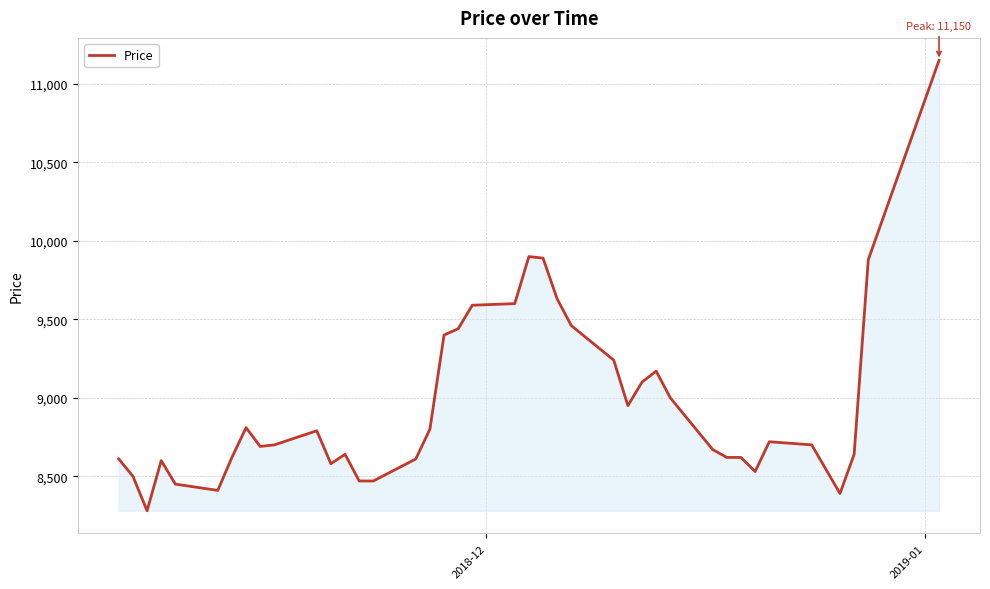

What is the minimum value shown in the chart?

8280